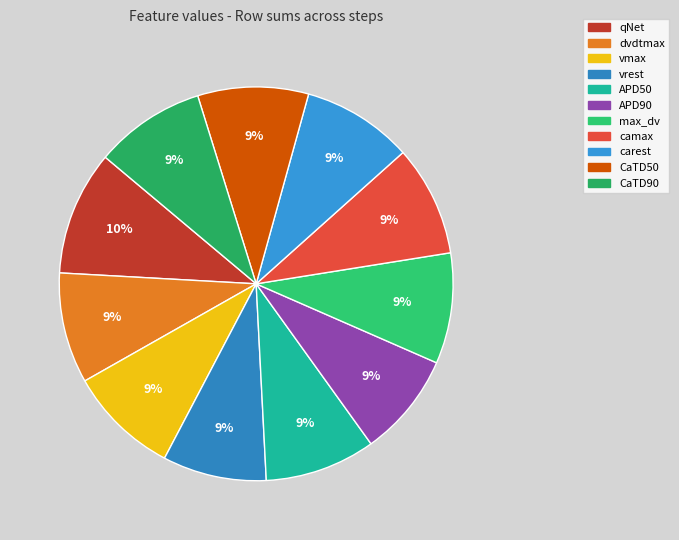

Is it true that qNet is 92% of the pie?

False